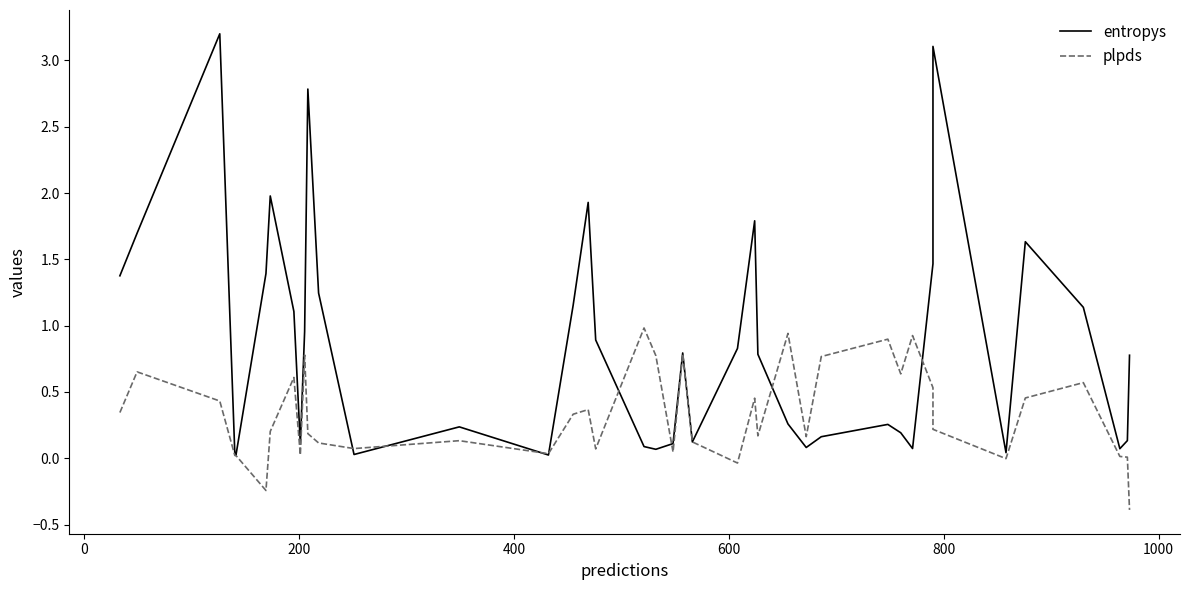

True or false: plpds has more than 1 interior local peaks.

True